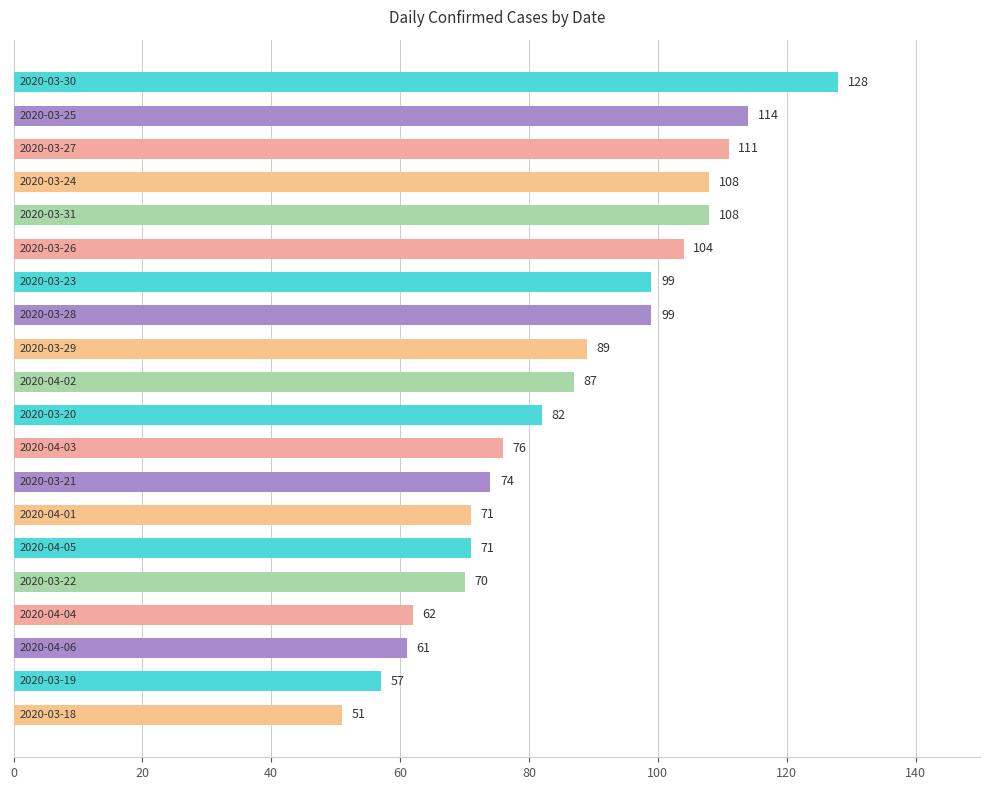

What is the minimum value shown in the chart?

51